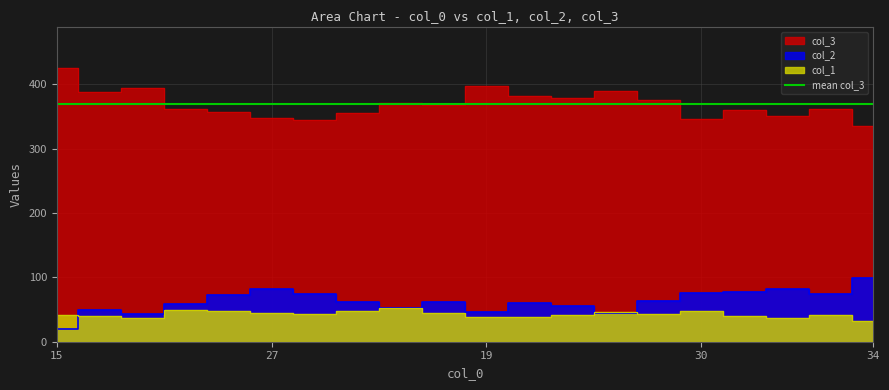

At how many categories does at least one series exceed 272?

20